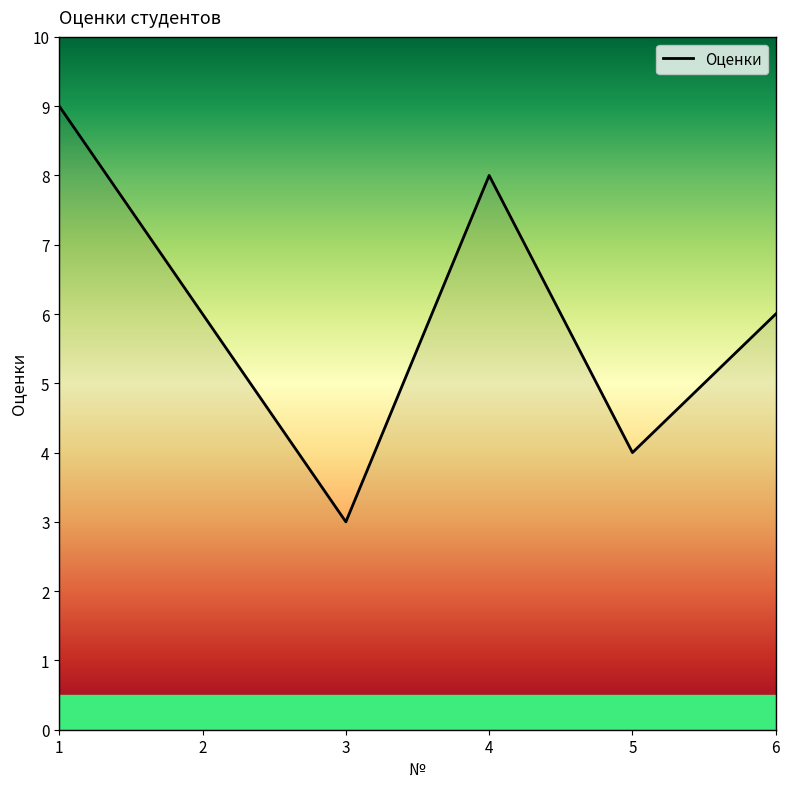

At which label does the data first exceed 6?

1